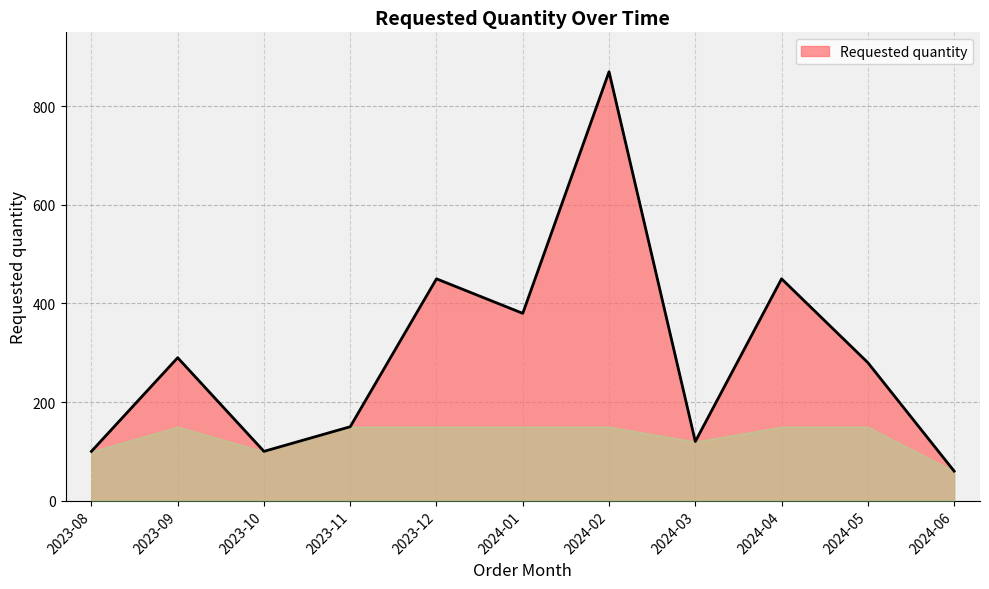

What is the difference between the maximum and minimum values?

810